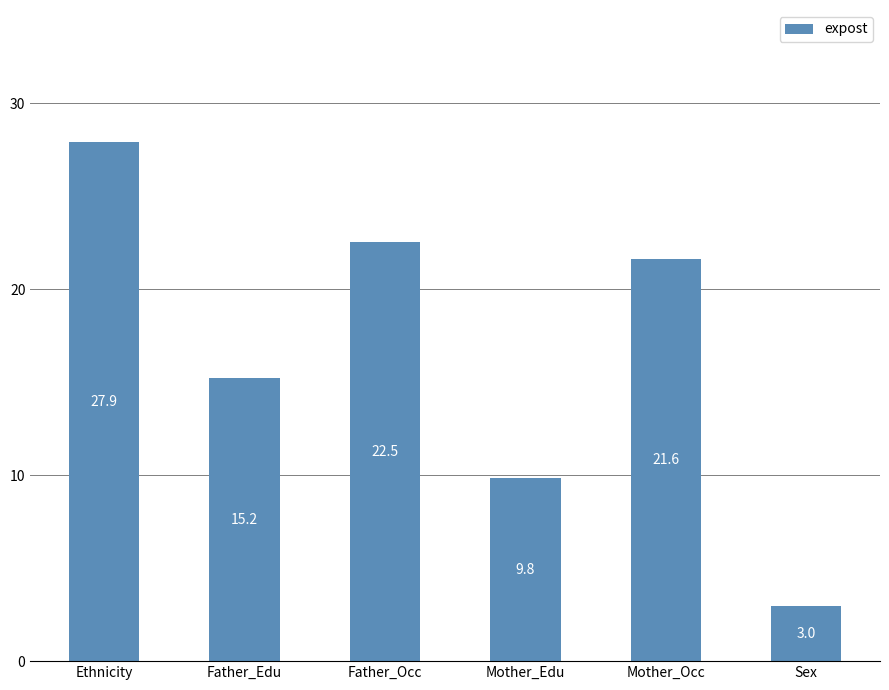

Read the value at Father_Occ.

22.5